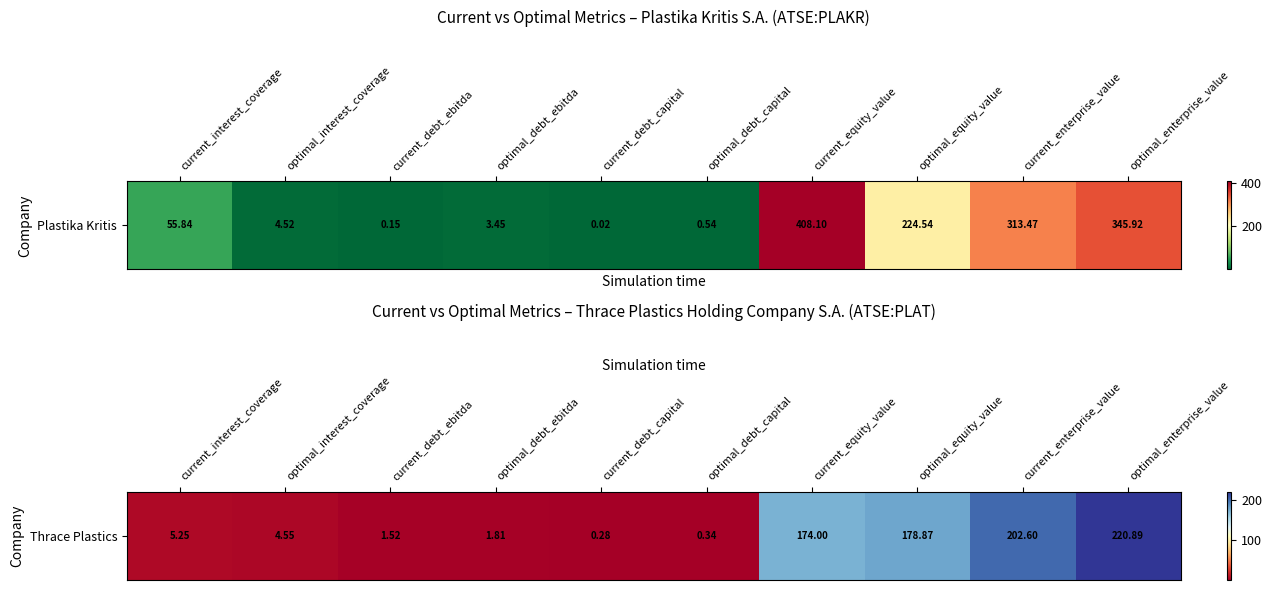

What is the difference between the second highest and second lowest values?

202.3